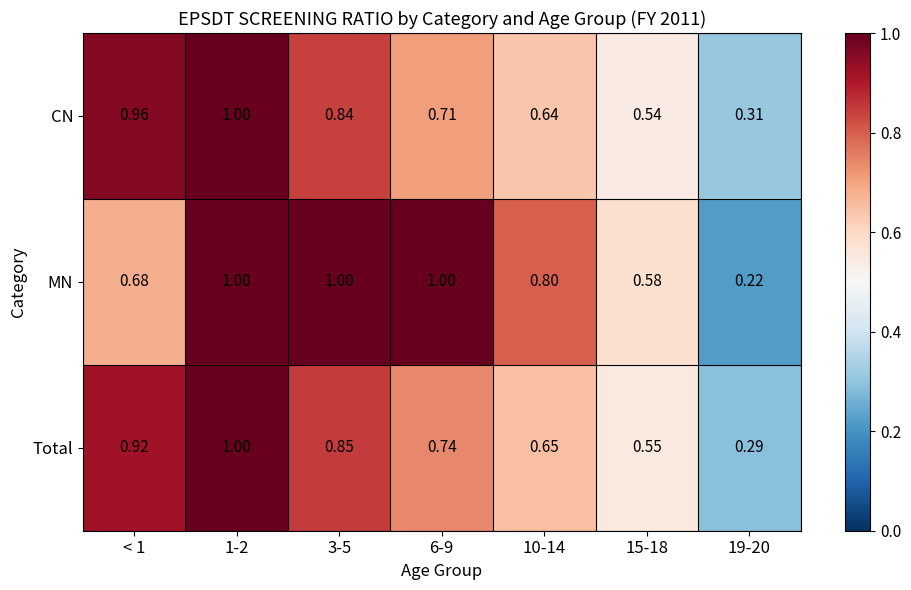

Which series has the largest range (max minus min)?

MN